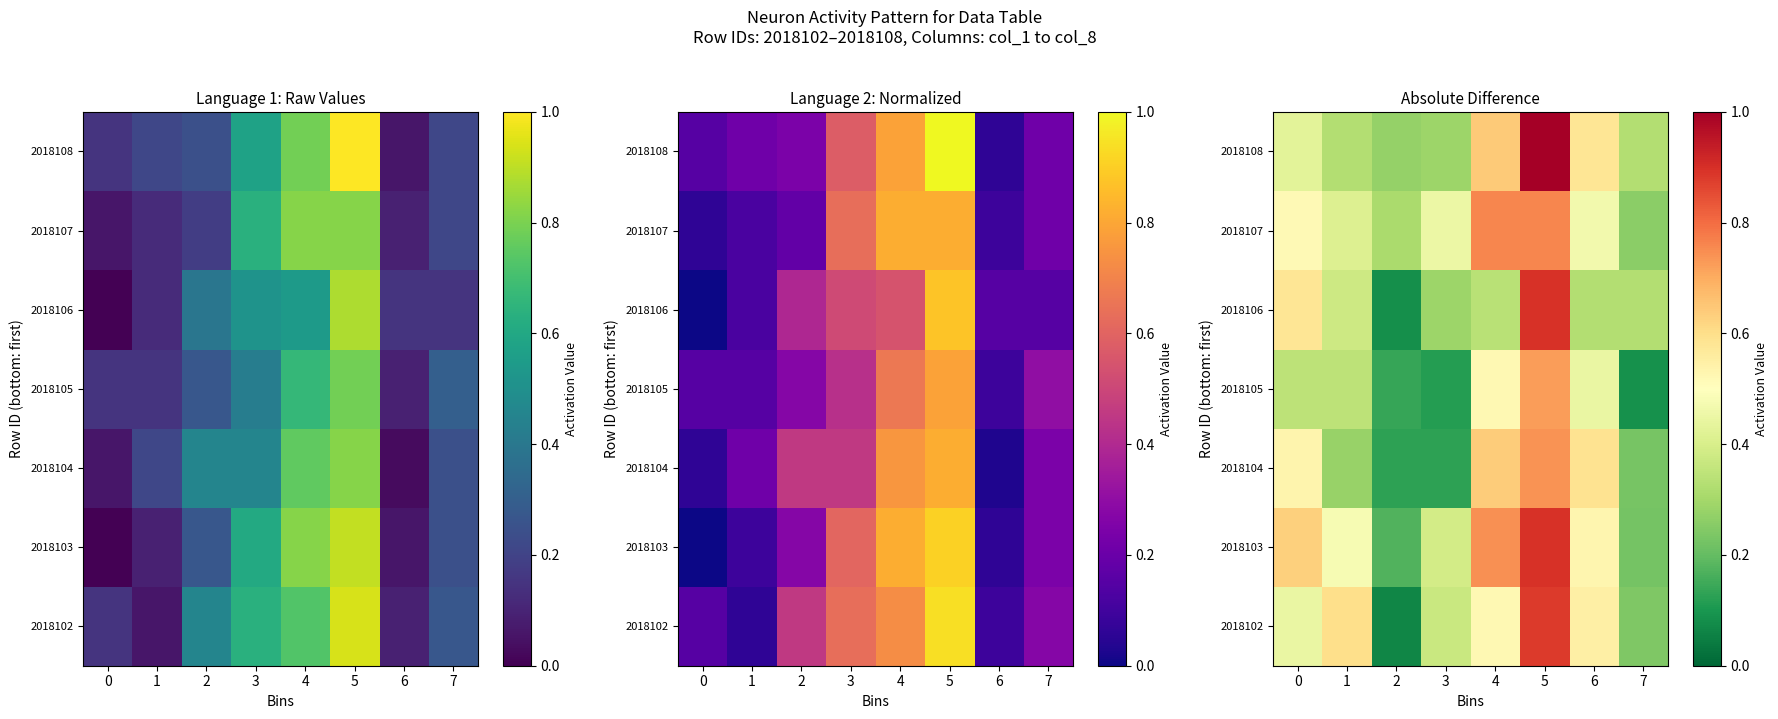

What is the greatest value displayed?

1.0